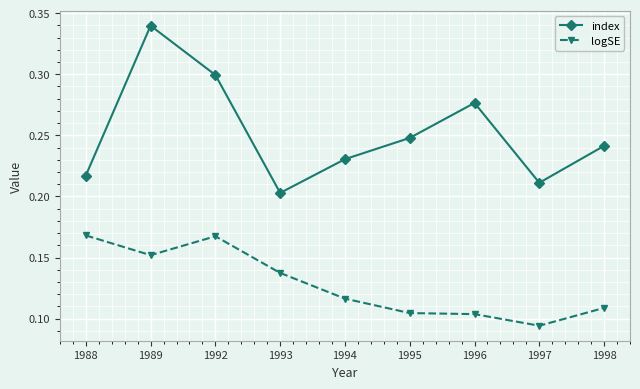

At 1988, list the series in order from smallest to largest.

logSE, index